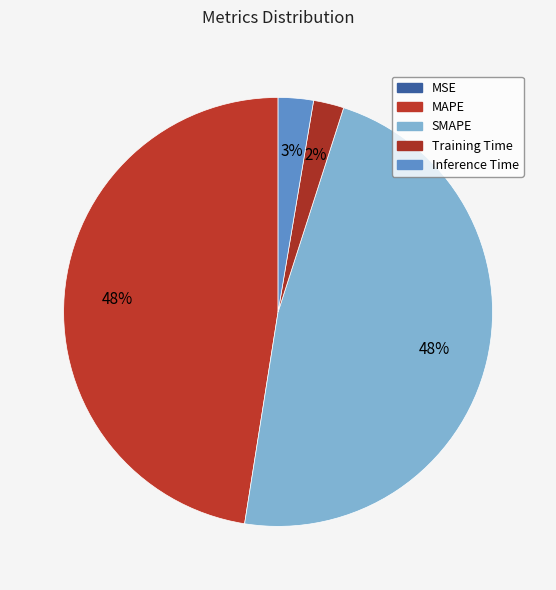

What is the largest slice in the pie chart?

SMAPE